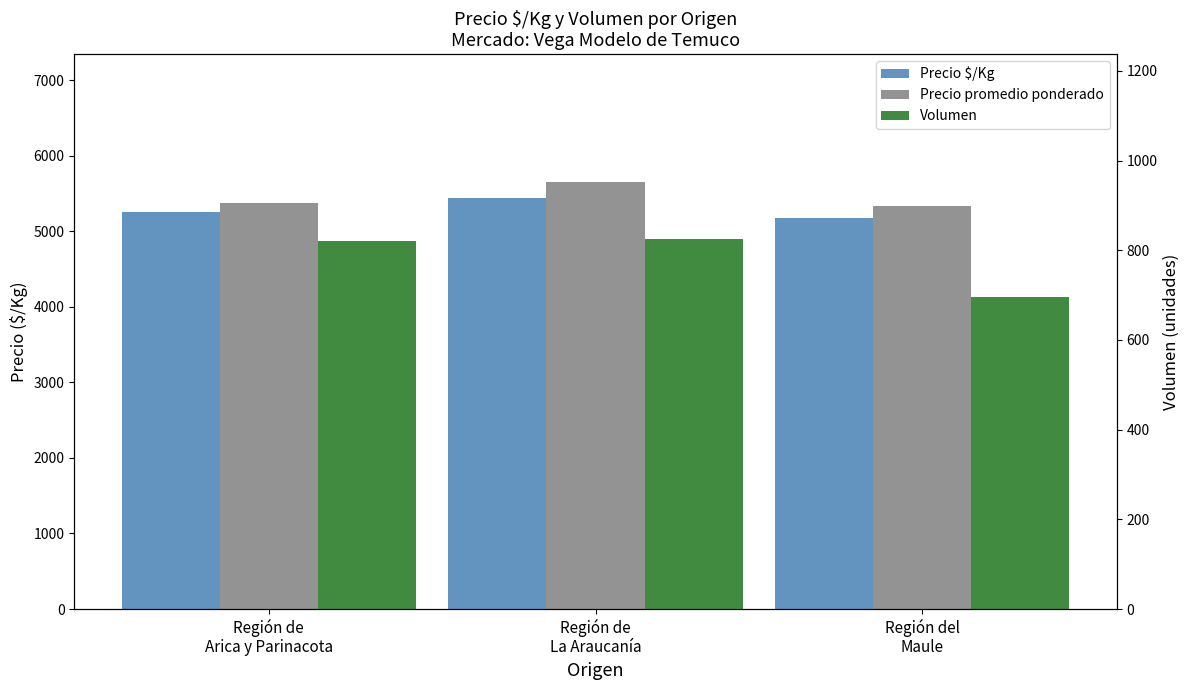

What is the value of the Precio $/Kg bar at the 2nd from the left?

5440